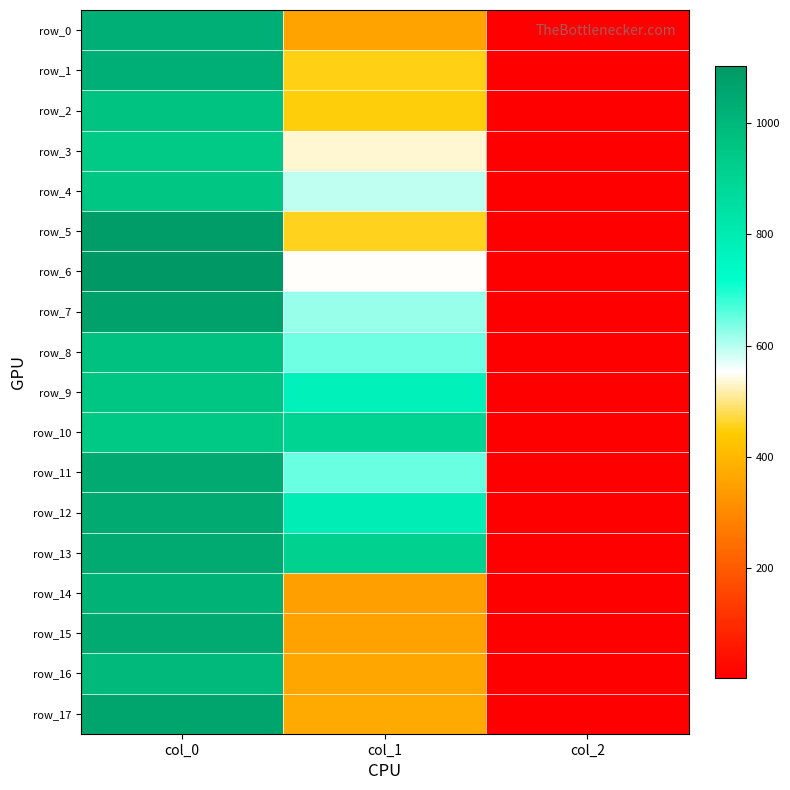

At which category does the chart reach its minimum across all series?

col_2